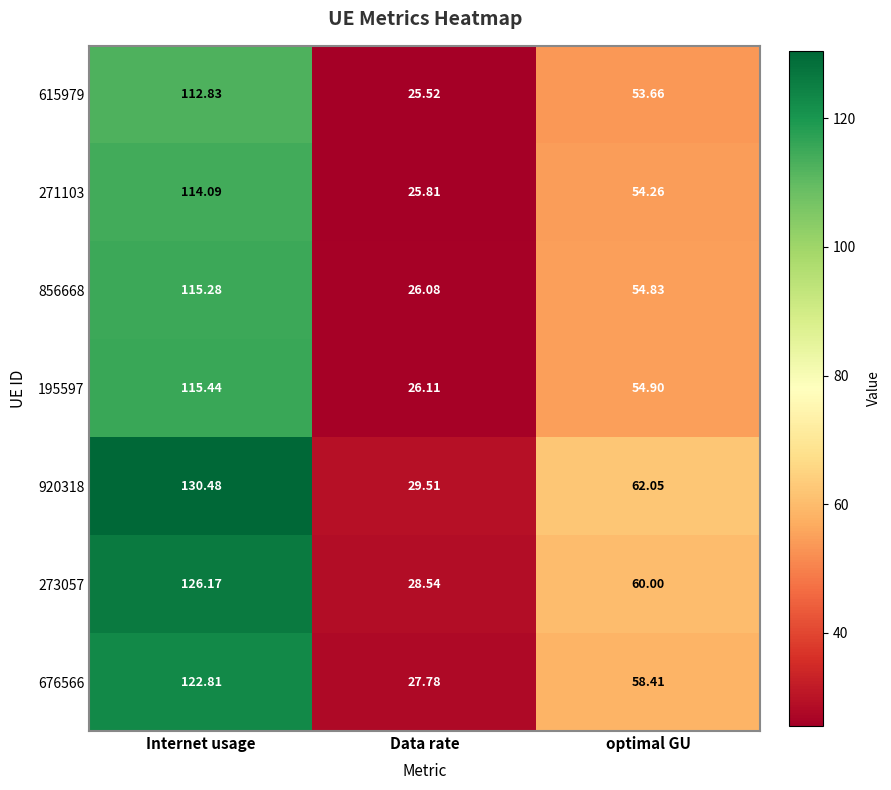

List the labels in order of 676566 value, largest first.

Internet usage, optimal GU, Data rate